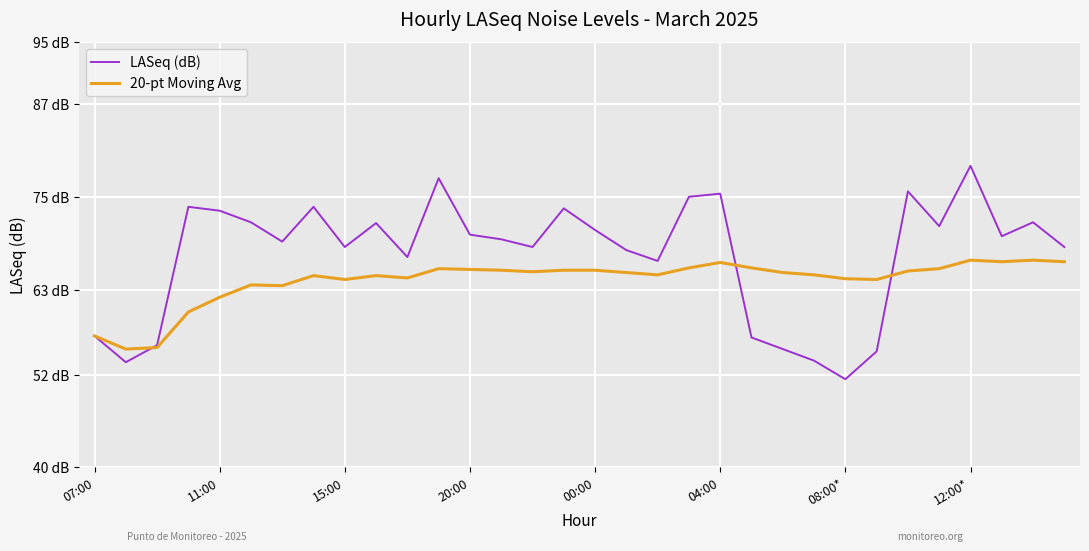

What are all the series names shown in the legend?

LASeq (dB), 20-pt Moving Avg